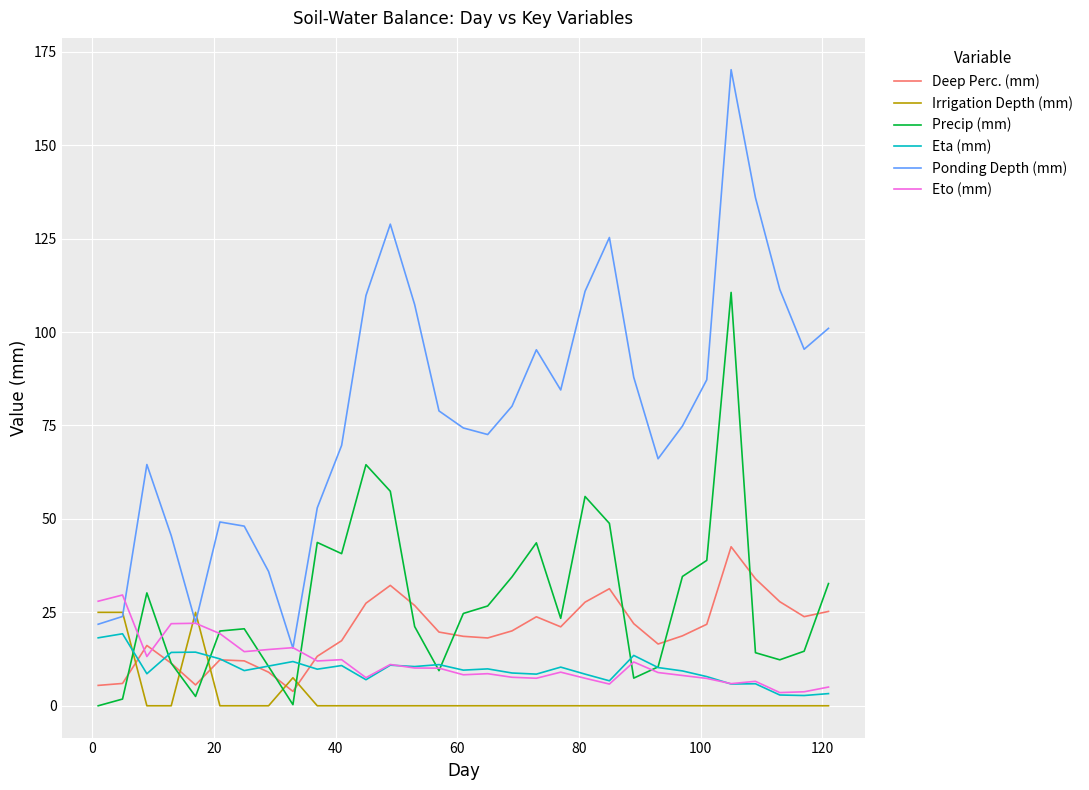

Which series has the largest range (max minus min)?

Ponding Depth (mm)